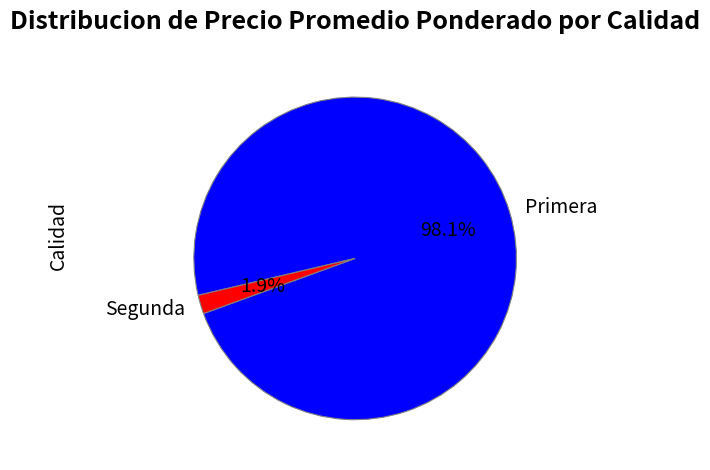

To the nearest percent, what is the difference between the largest and smallest slice percentages?

96%